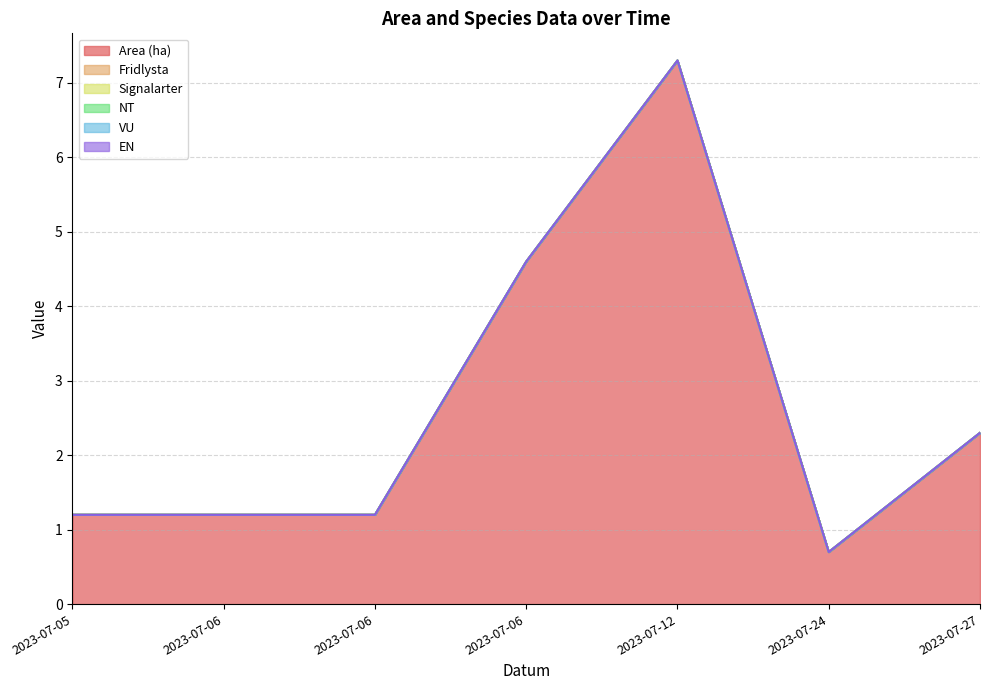

True or false: VU and EN cross at least once.

False